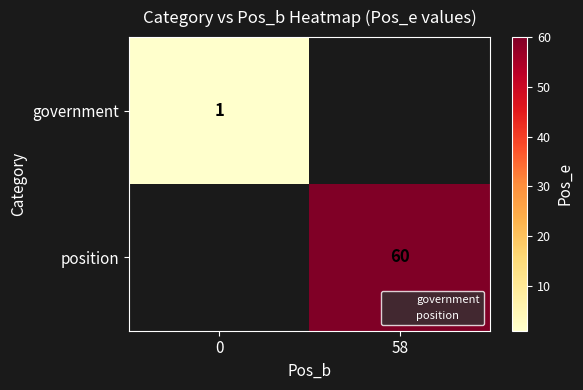

True or false: position has a value of 17.5 at 58.

False